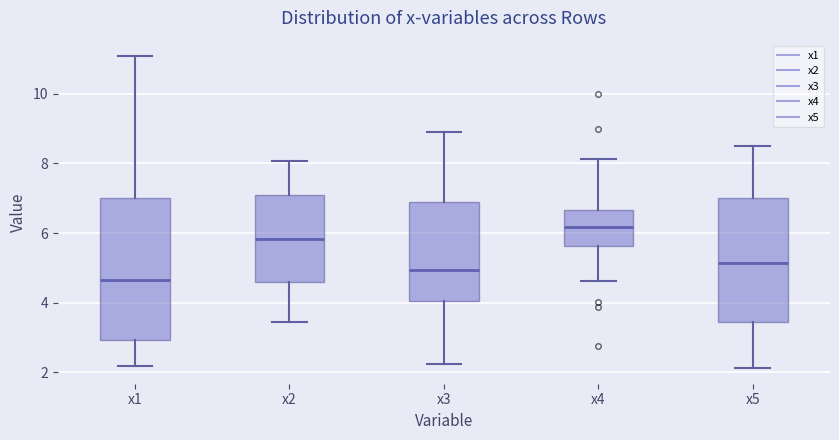

Which box's median line is the lowest?

x1